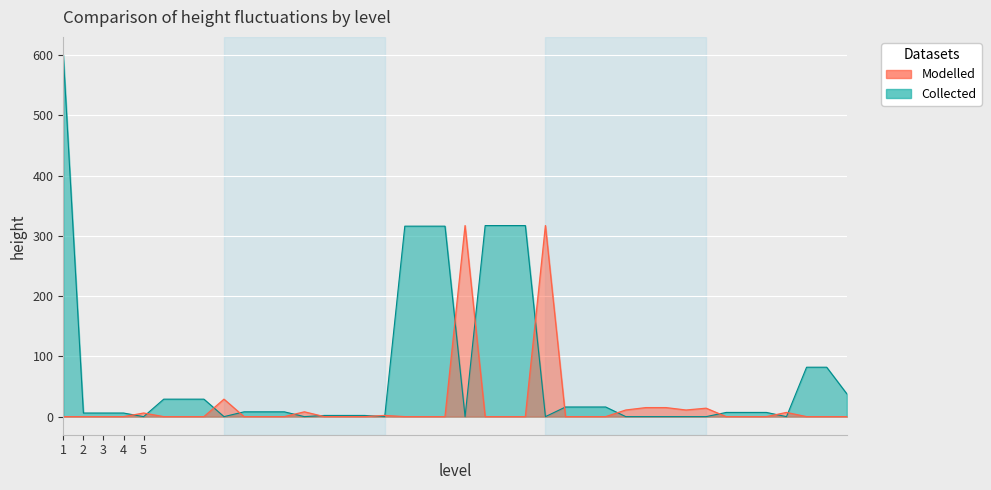

What is the difference between the maximum and minimum values in the Collected series?

600